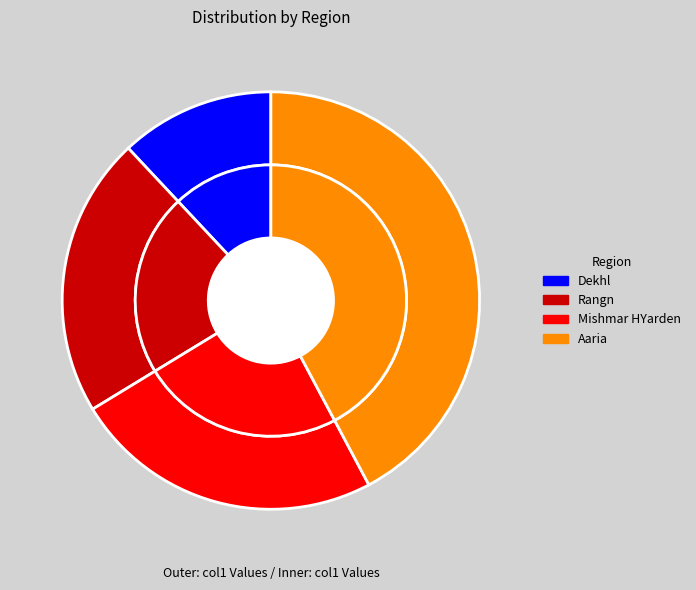

To the nearest percent, what is the difference between the largest and smallest slice percentages?

30%